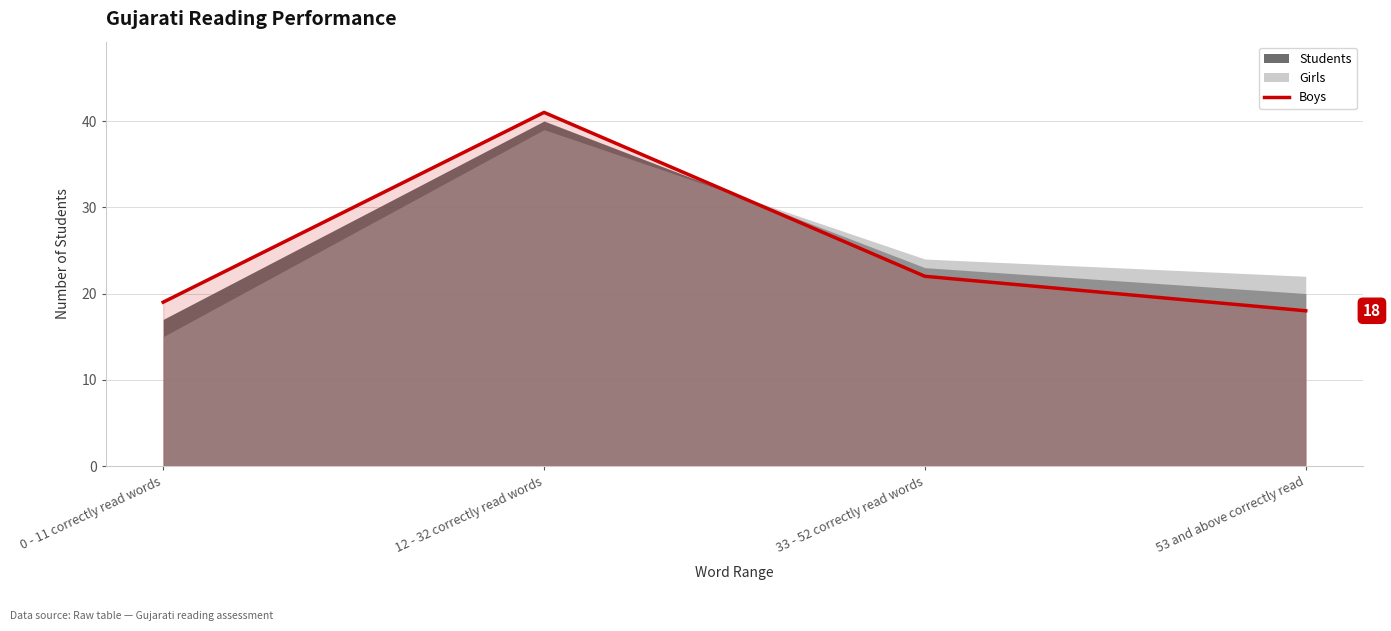

At which category does the data reach its first local peak?

12 - 32 correctly read words